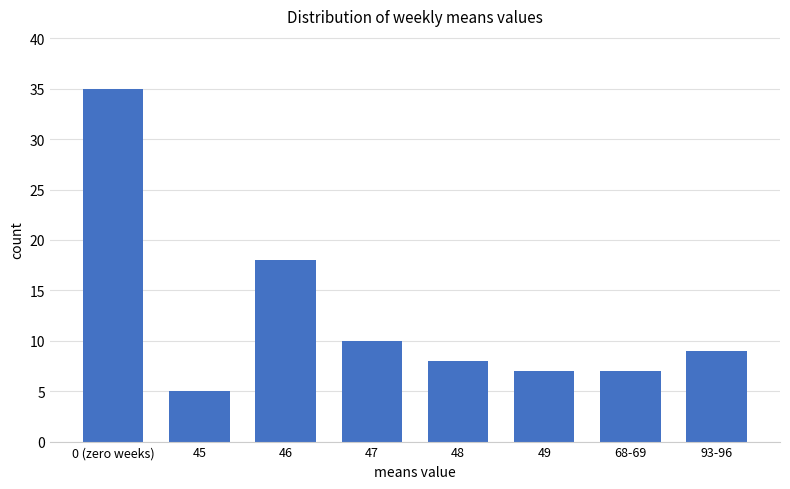

At which label is the value closest to 20?

46